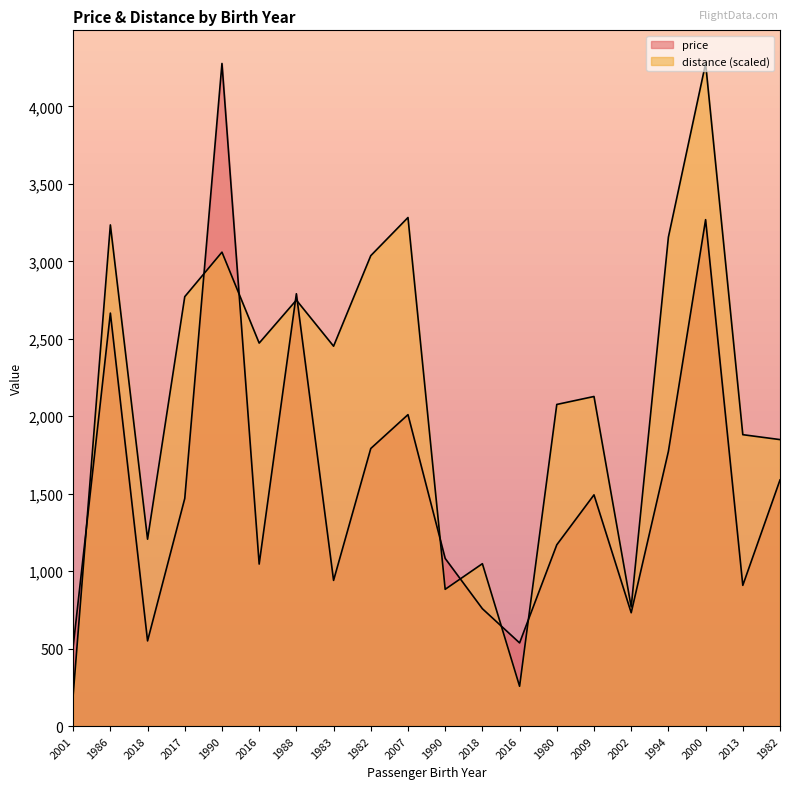

What is the spread (max minus min) of values at 2001?

313.9